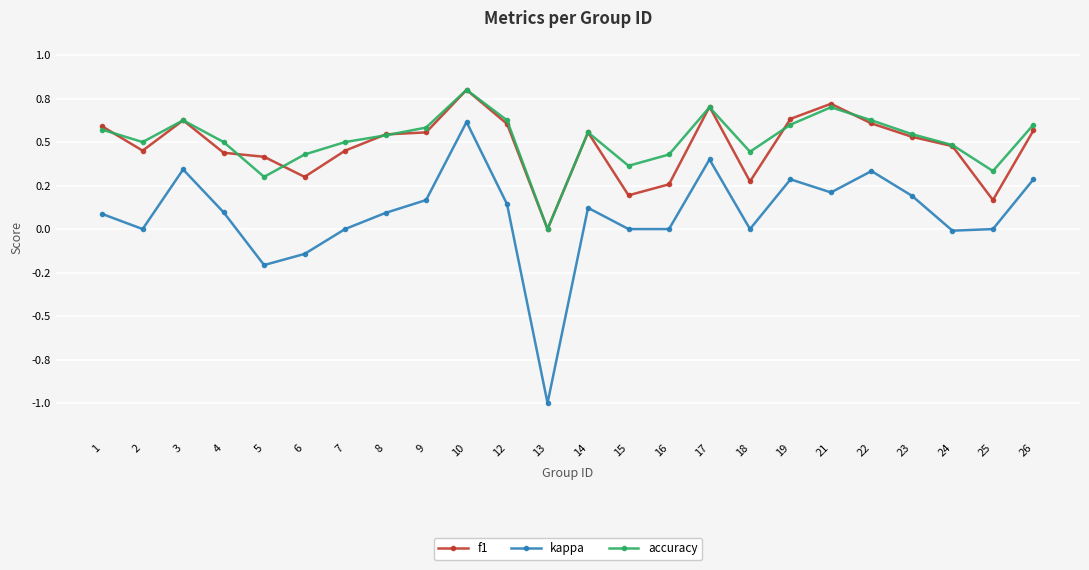

What are all the series names shown in the legend?

f1, kappa, accuracy